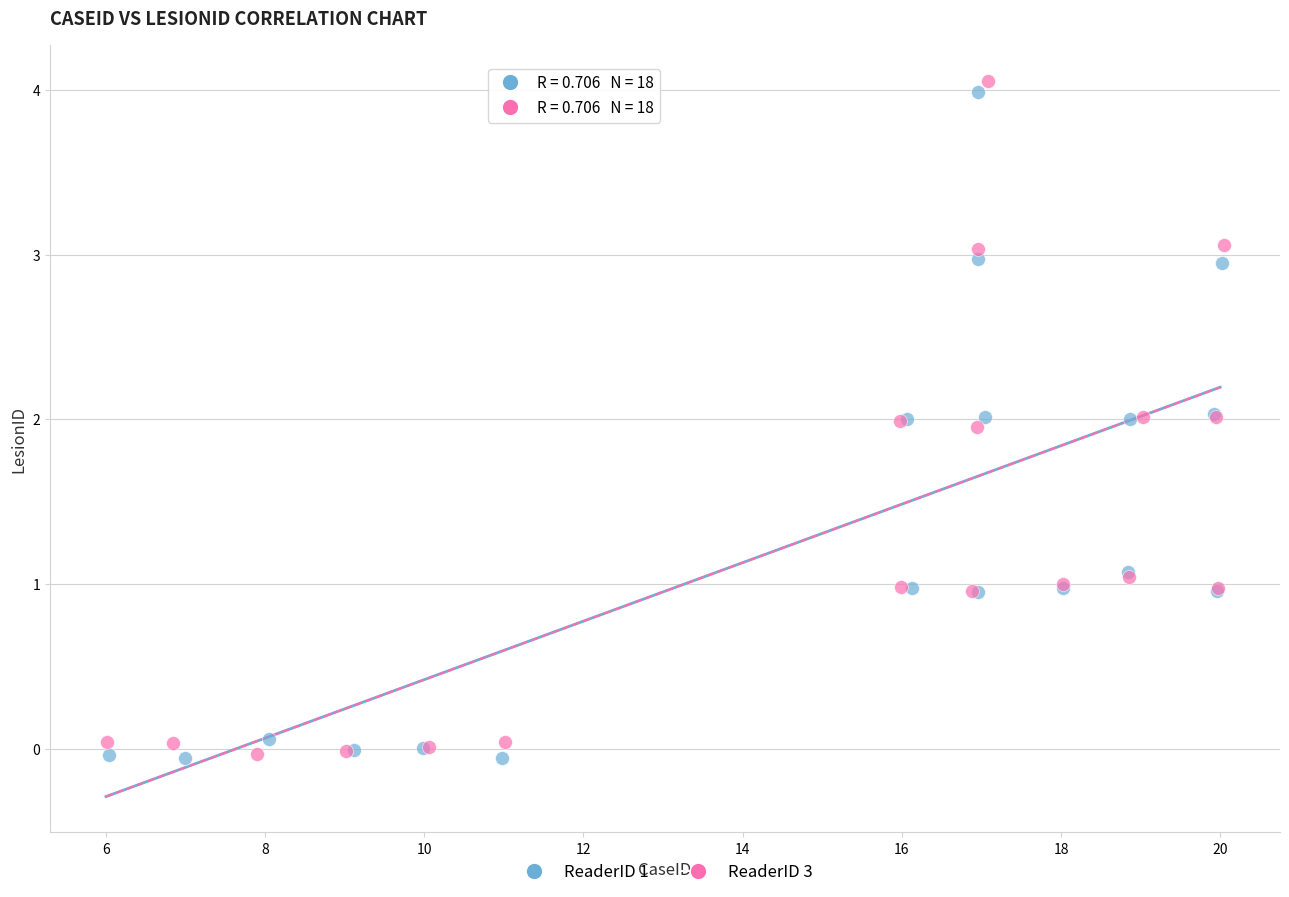

Which series has the largest Y range (max minus min)?

ReaderID 3